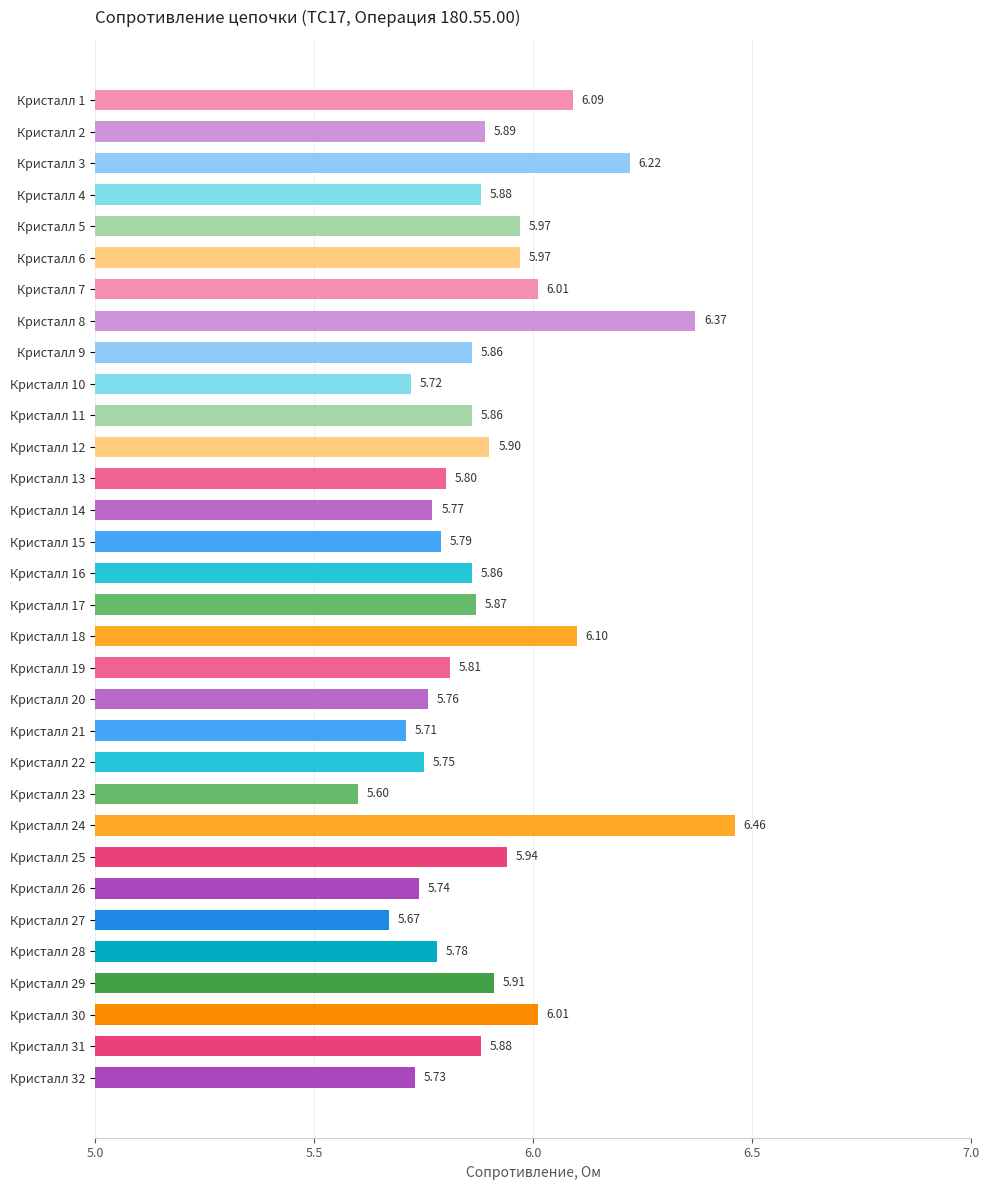

Which has a higher value, Кристалл 31 or Кристалл 2?

Кристалл 2